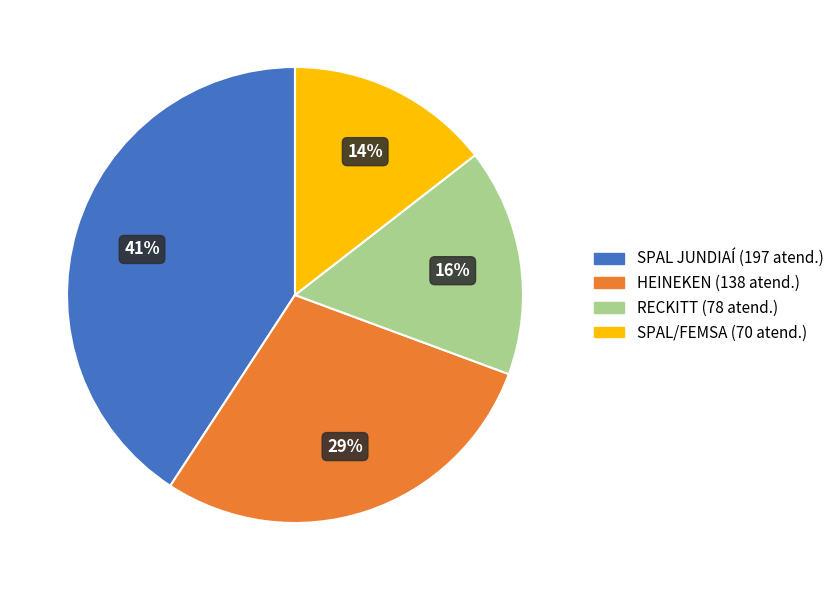

To the nearest percent, what is the difference between the SPAL JUNDIAÍ and RECKITT slice percentages?

25%